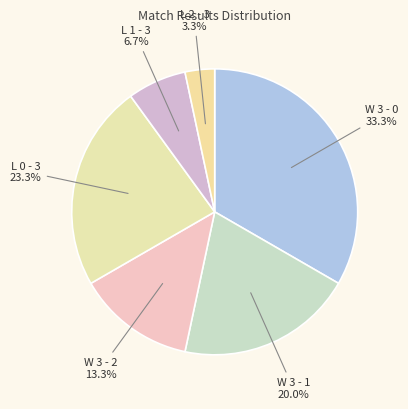

Do L 0 - 3 and L 2 - 3 together represent more than half of the pie?

No